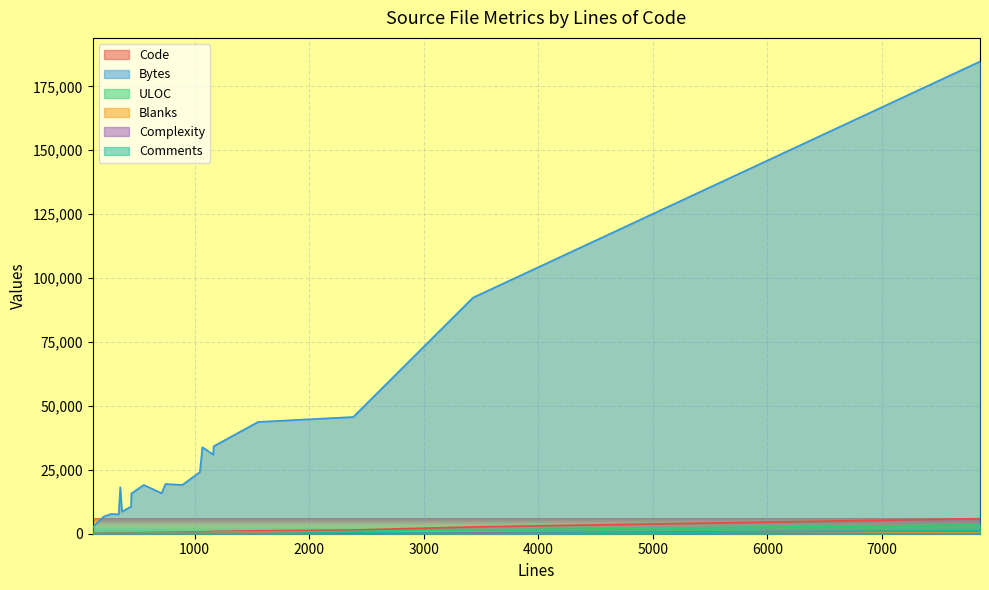

What is the total value across all series at 3?

49145